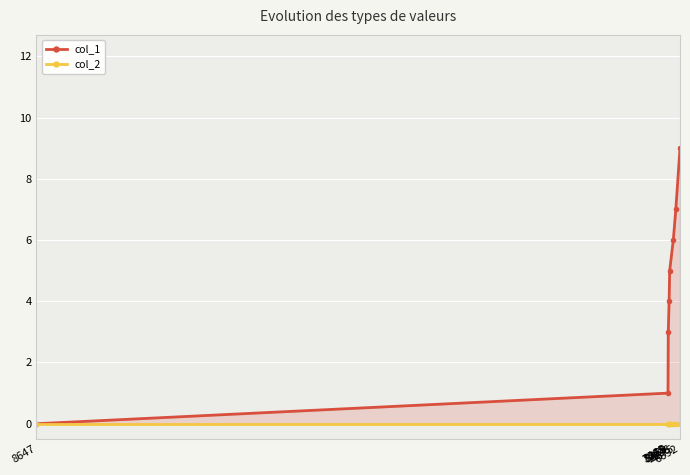

True or false: col_2 and col_1 intersect in this chart.

False